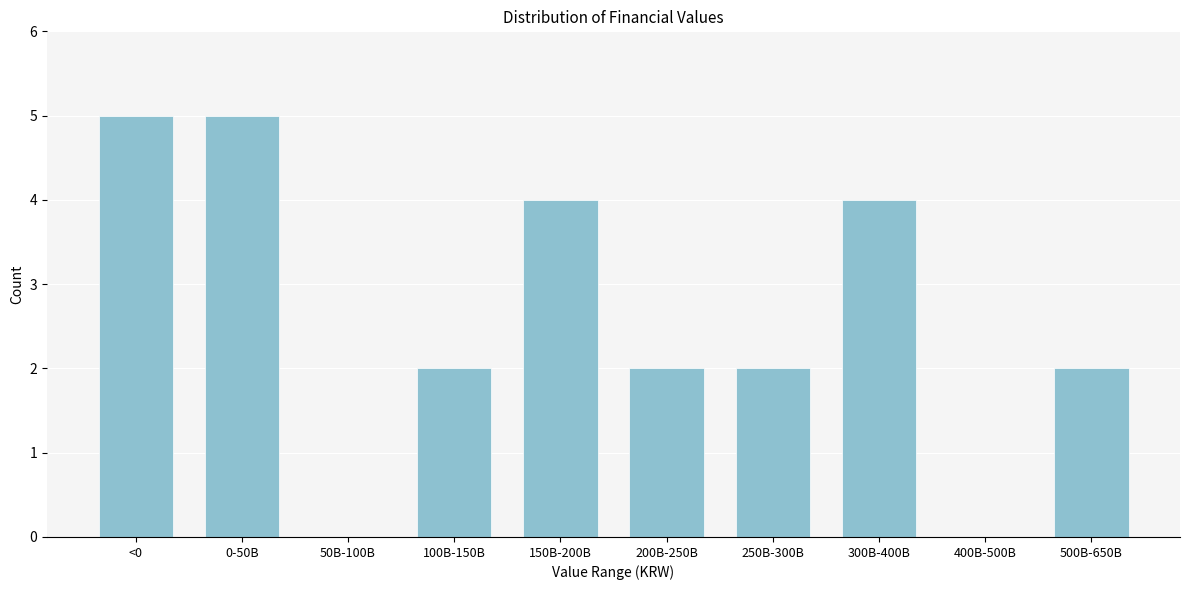

Reading left to right, list all the values displayed in this chart.

<0=5	0-50B=5	50B-100B=0	100B-150B=2	150B-200B=4	200B-250B=2	250B-300B=2	300B-400B=4	400B-500B=0	500B-650B=2